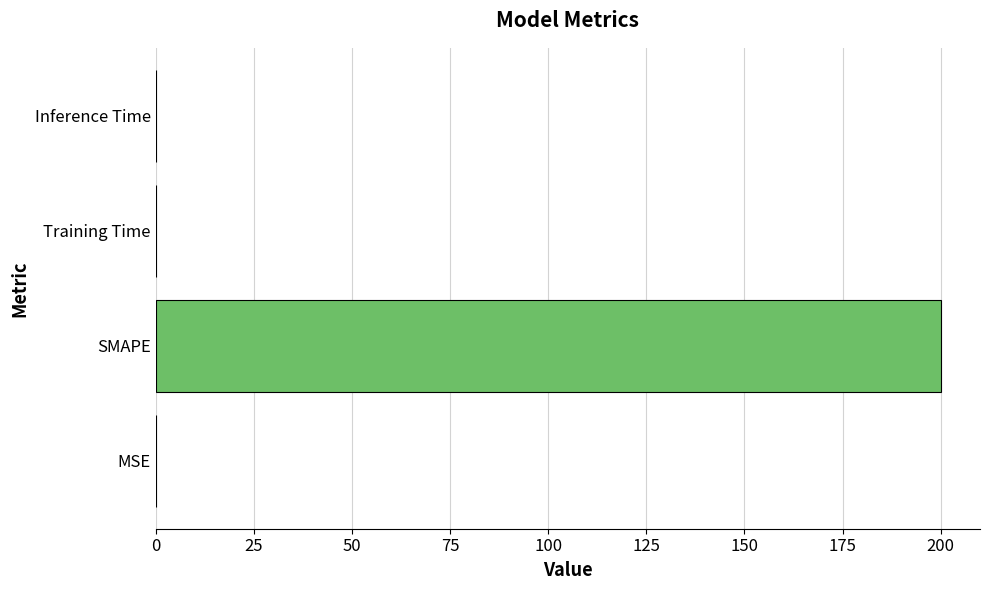

Is it true that the value at MSE is 0.0?

True